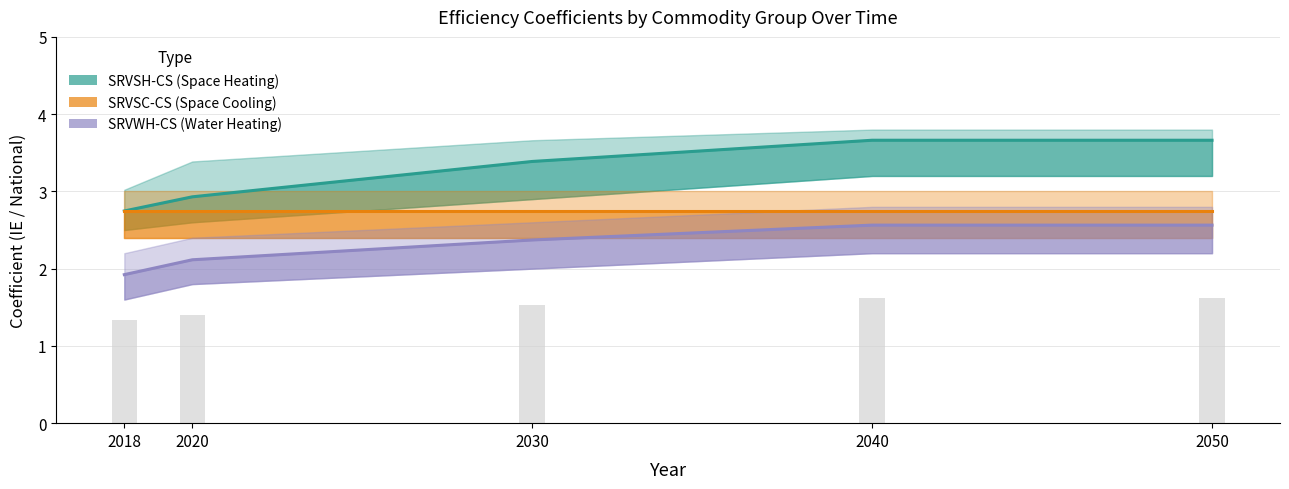

What is the total value across all series at 2030?

8.5